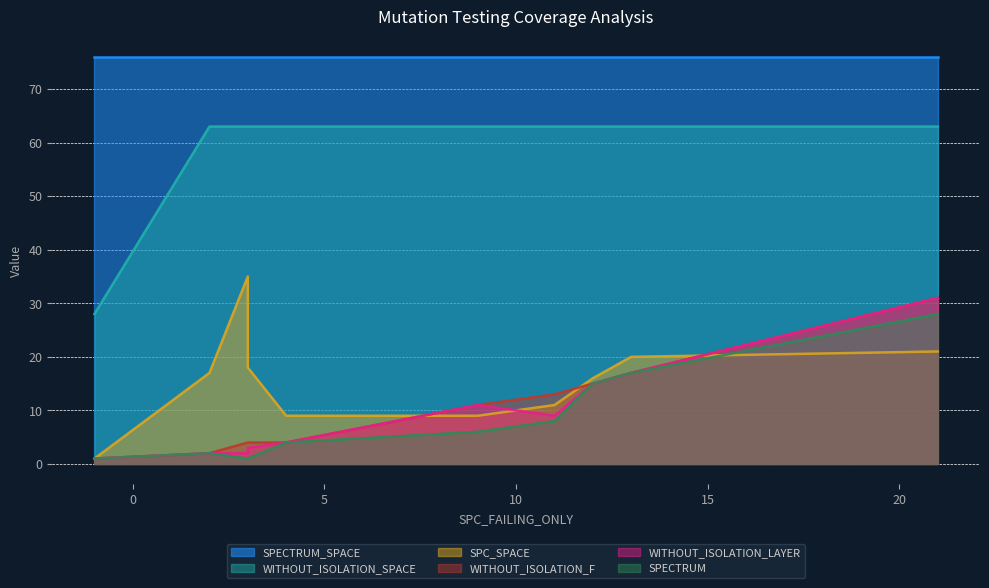

How many lines are shown in the chart?

6